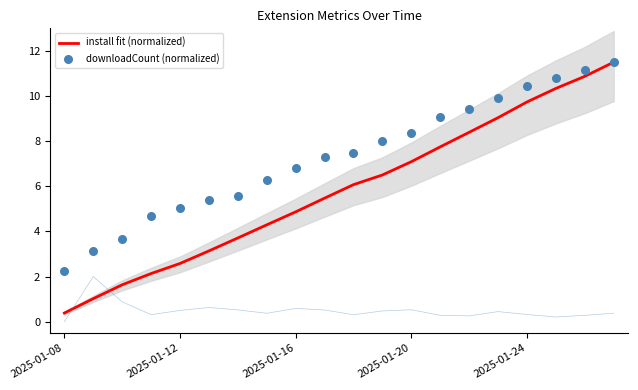

Which series has the largest total across all categories?

downloadCount (normalized)